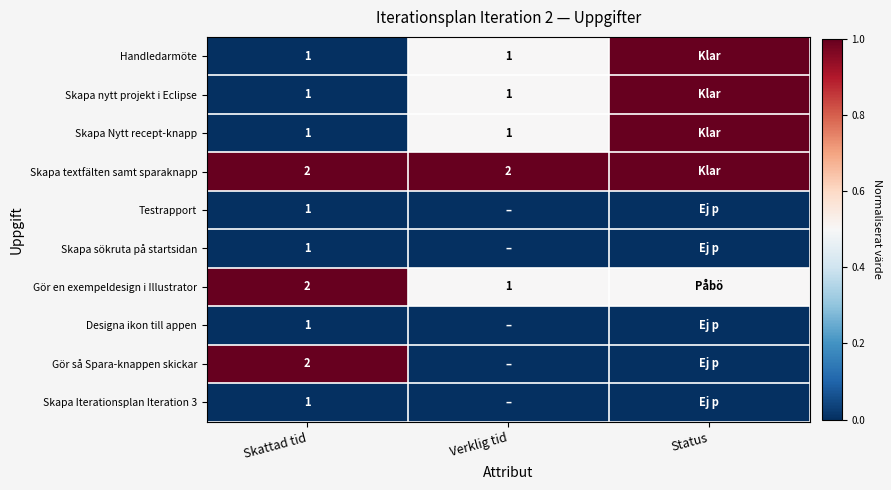

Is it true that Skapa Nytt recept-knapp equals 1.0 at Verklig tid?

True